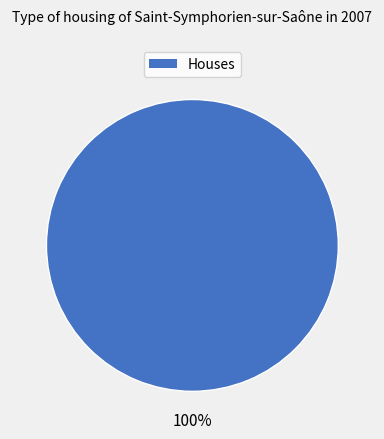

Is there any slice that represents more than half of the pie?

Yes